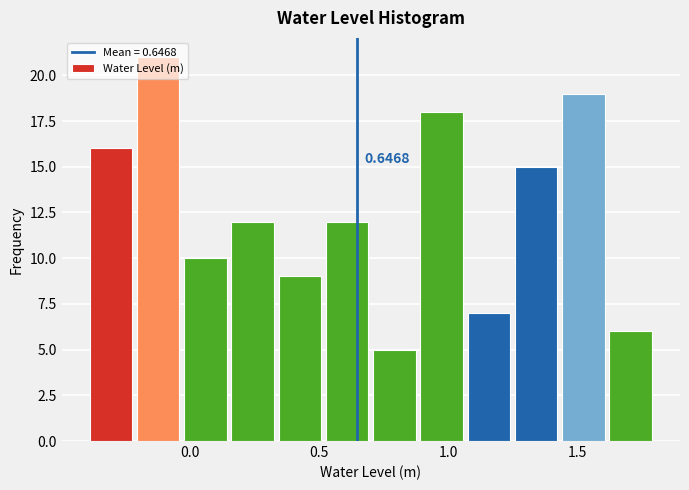

Around what value on the x-axis is the tallest bar? Give the approximate position of its centre, as read against the axis.

-0.10